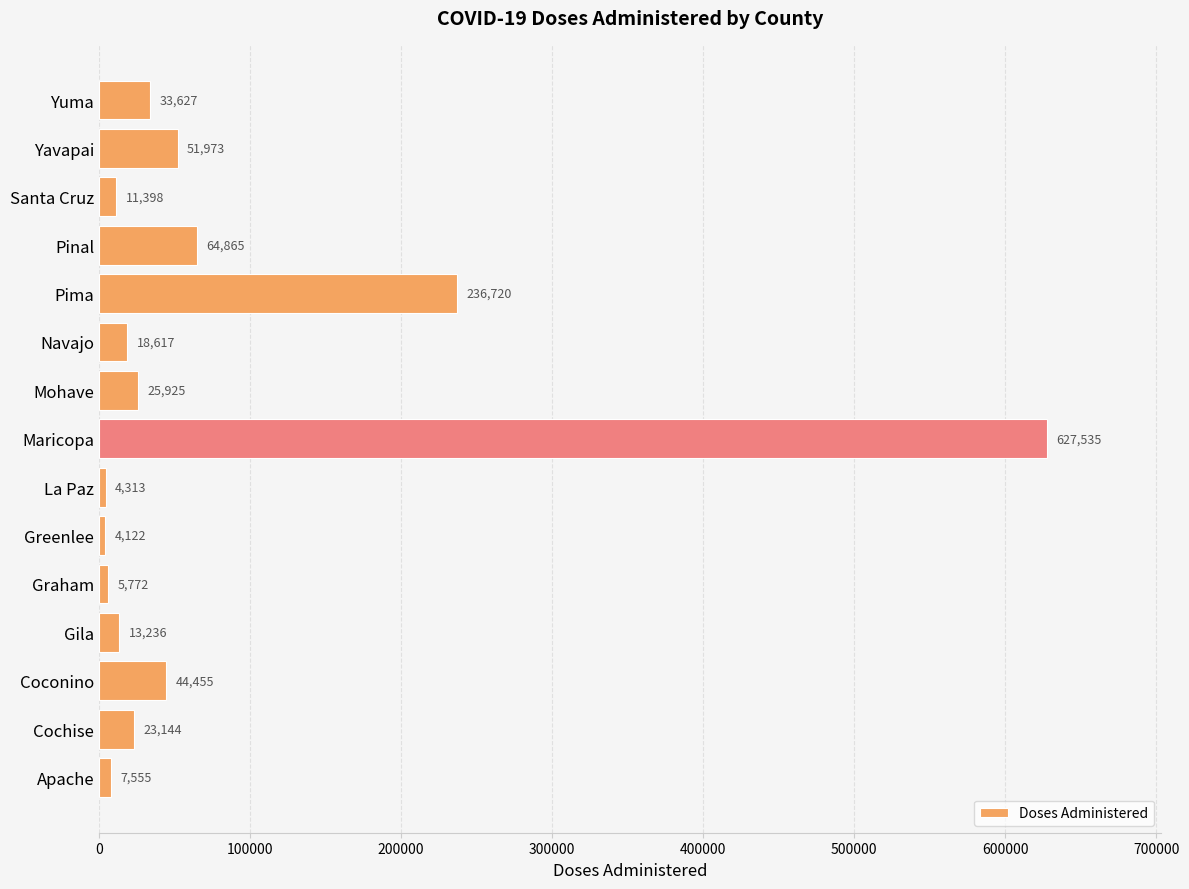

How many categories are shown in the chart?

15